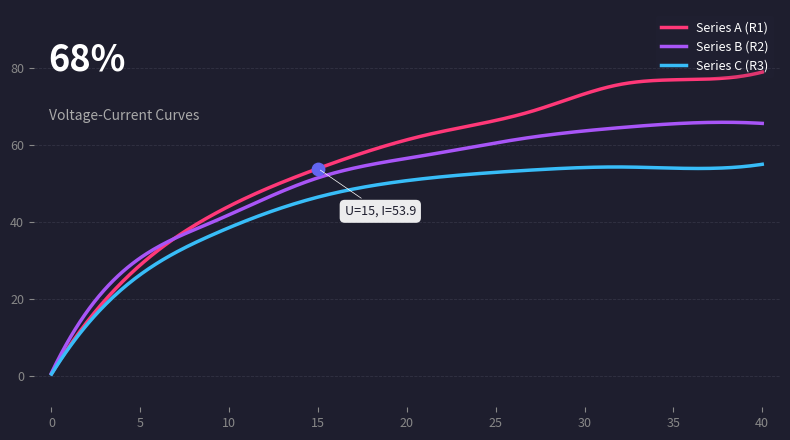

At which category is the sum across all series the highest?

40